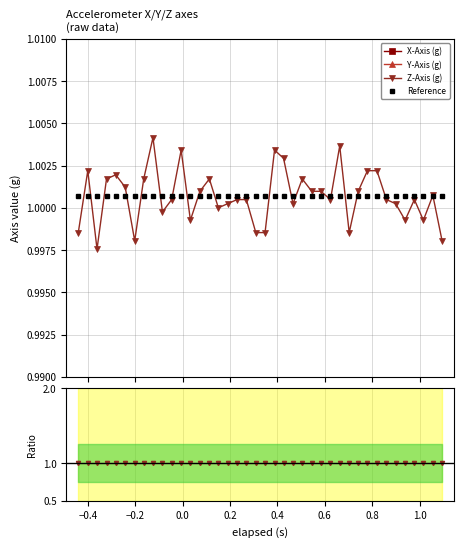

Which series has the widest spread of values?

Y-Axis (g)